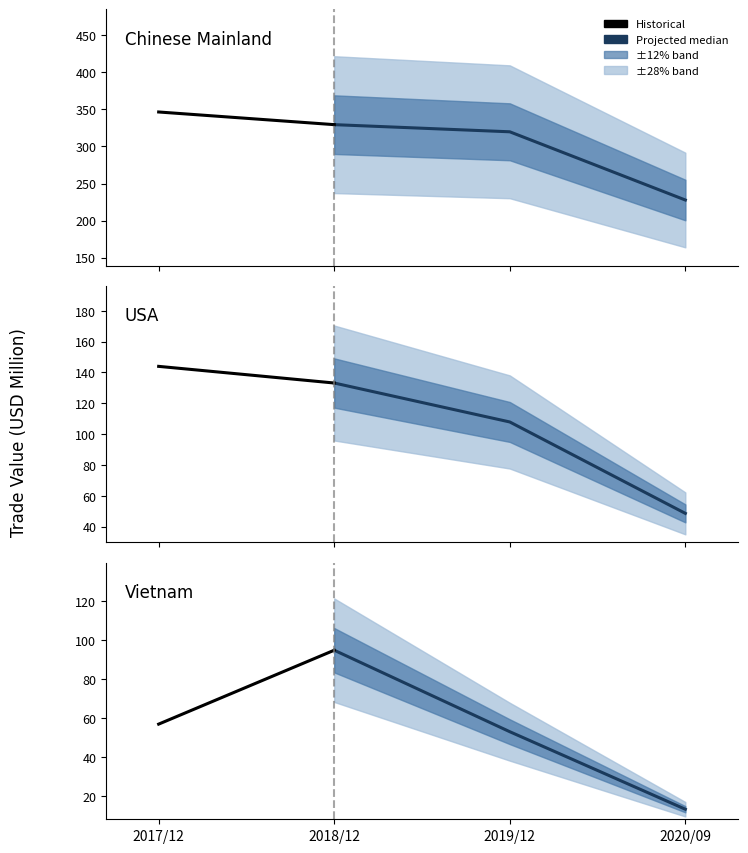

True or false: 202009 and 201912 cross at least once.

False